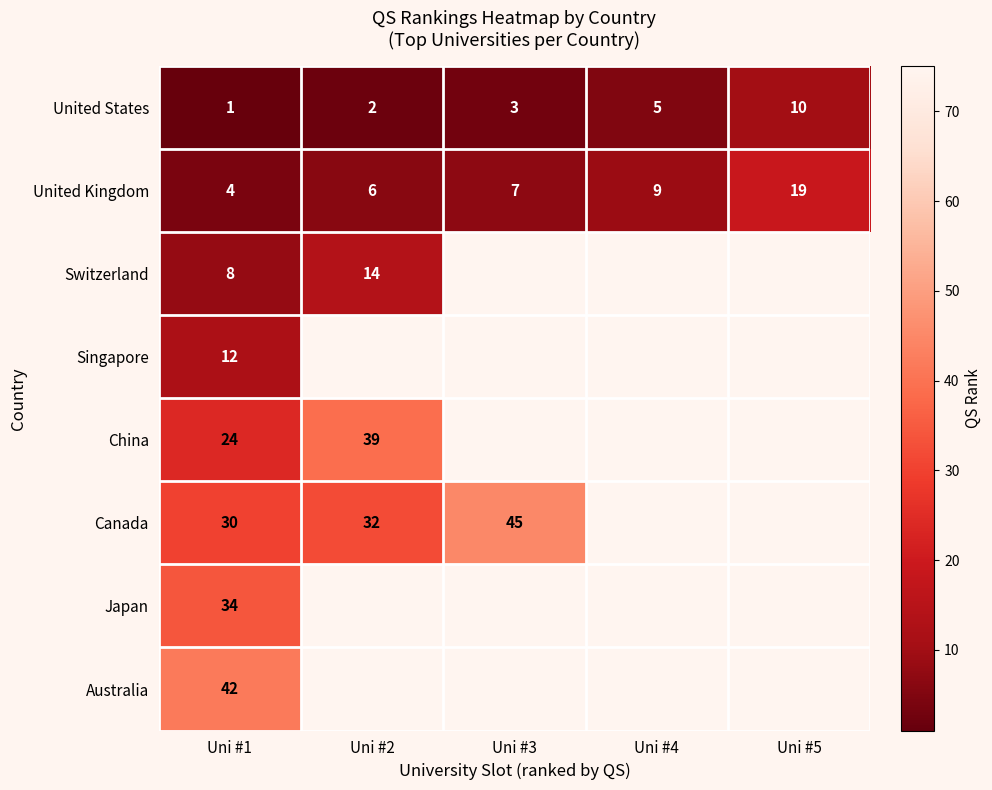

What is the spread (max minus min) of values at Uni #1?

41